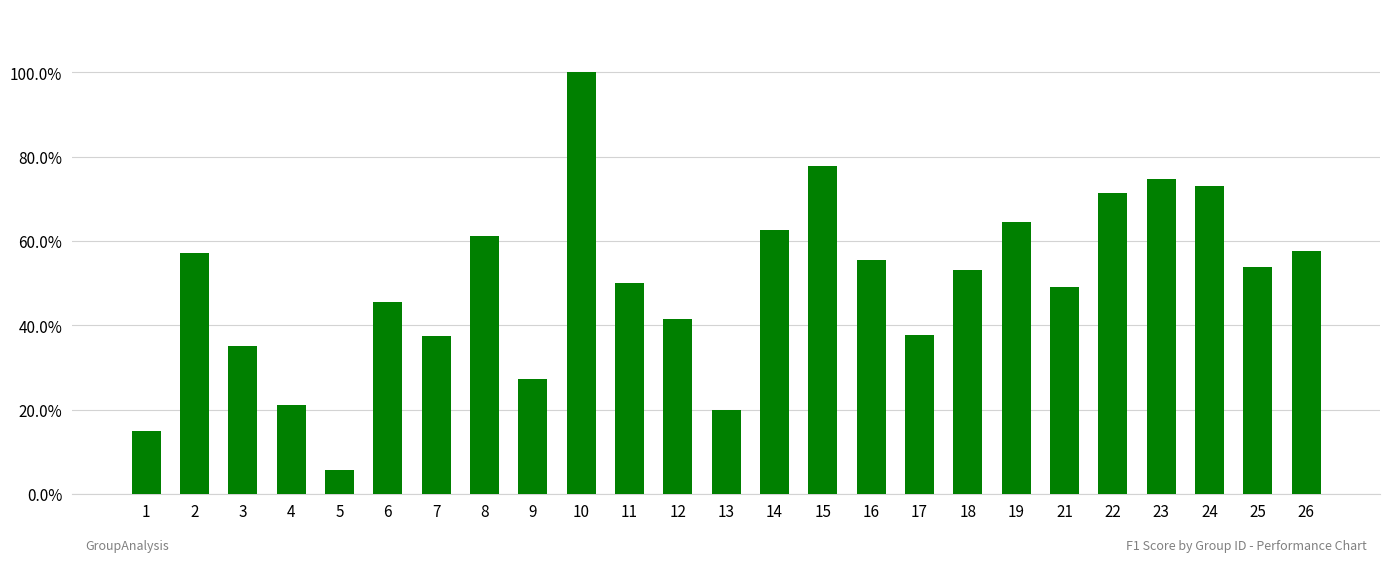

Are the bars horizontal?

No